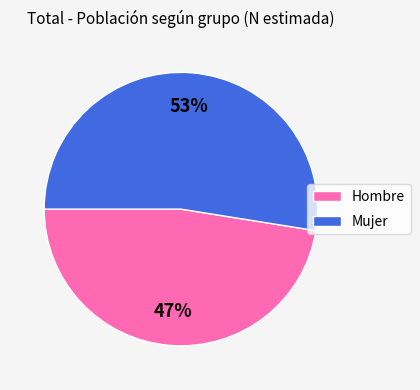

To the nearest percent, what percentage of the pie is Mujer?

53%